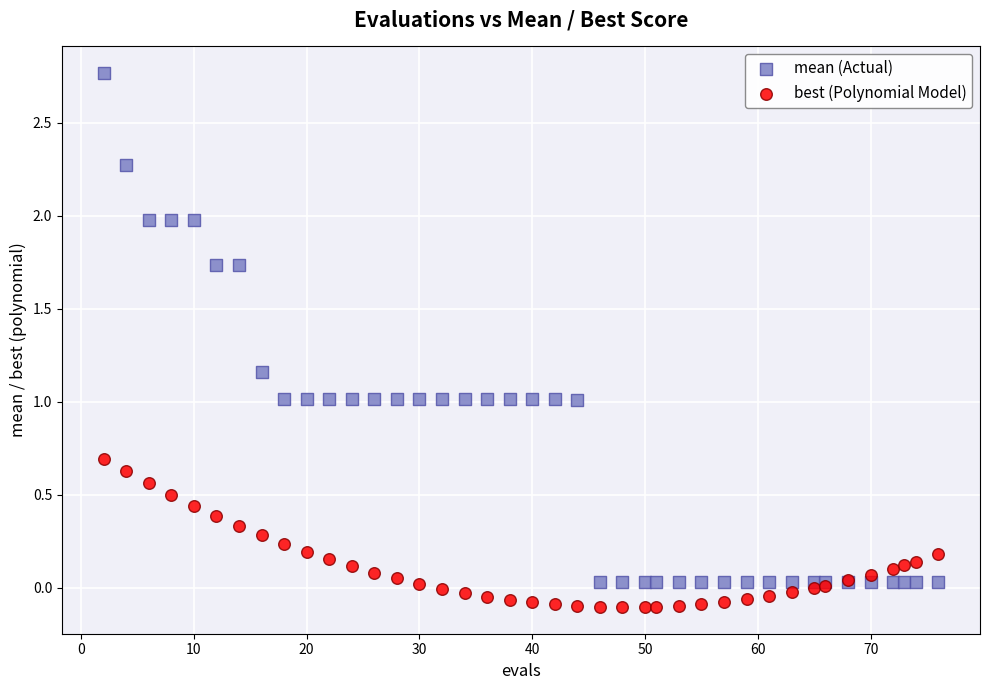

What are all the series names shown in the legend?

mean (Actual), best (Polynomial Model)